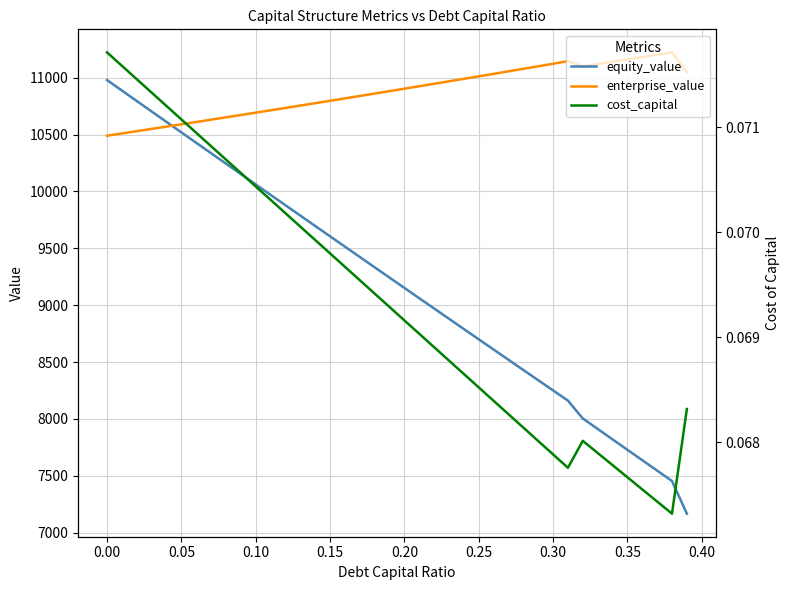

What is the minimum value for equity_value?

7167.1